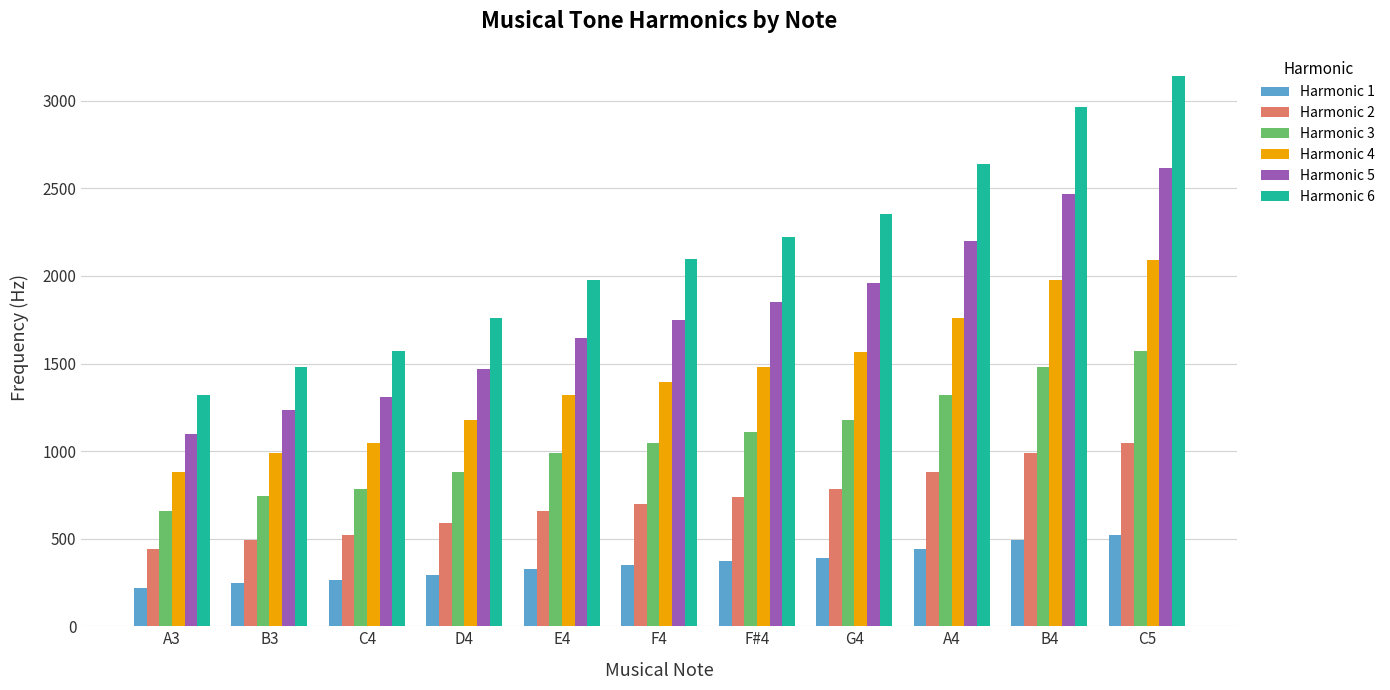

At which category is the sum across all series the highest?

C5